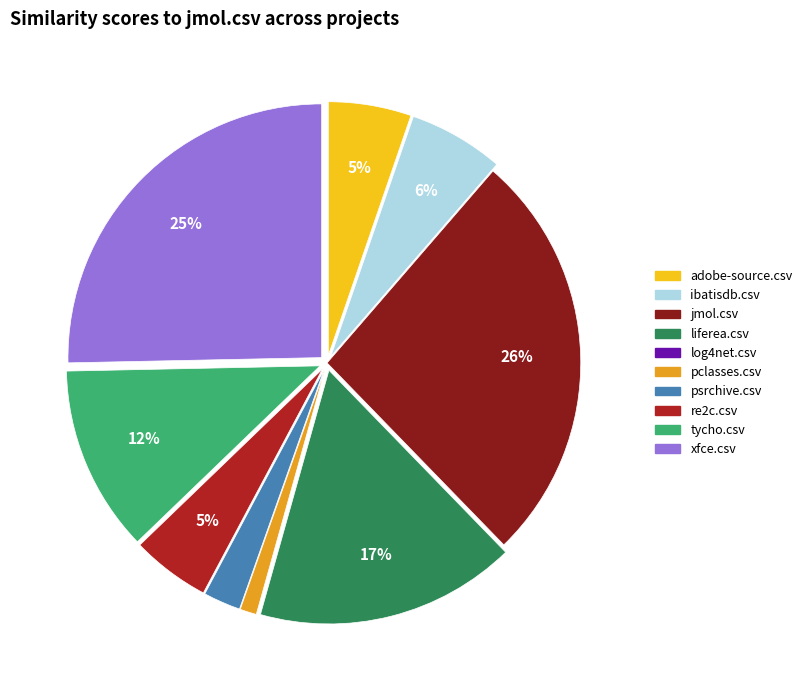

Is the sum of tycho.csv and xfce.csv greater than half?

No